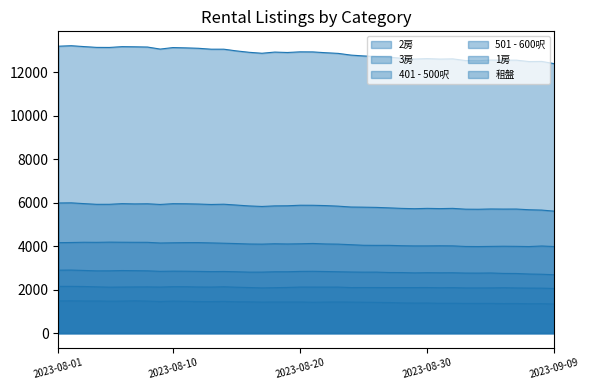

True or false: 501 - 600呎 has more than 0 interior local peaks.

True